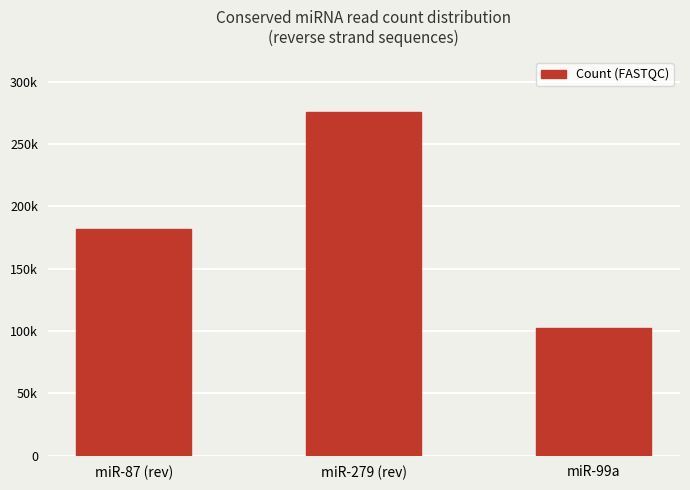

Does the chart contain any negative values?

No